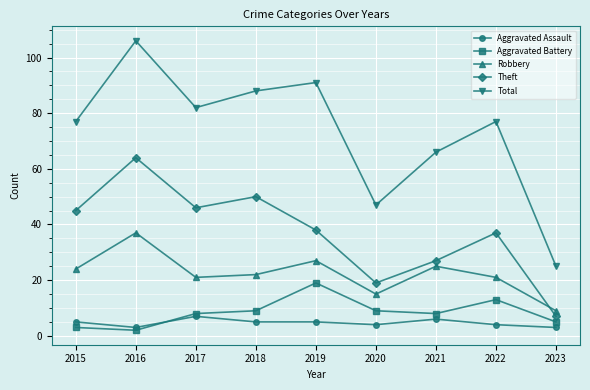

Where is the first local maximum for Aggravated Battery?

2019